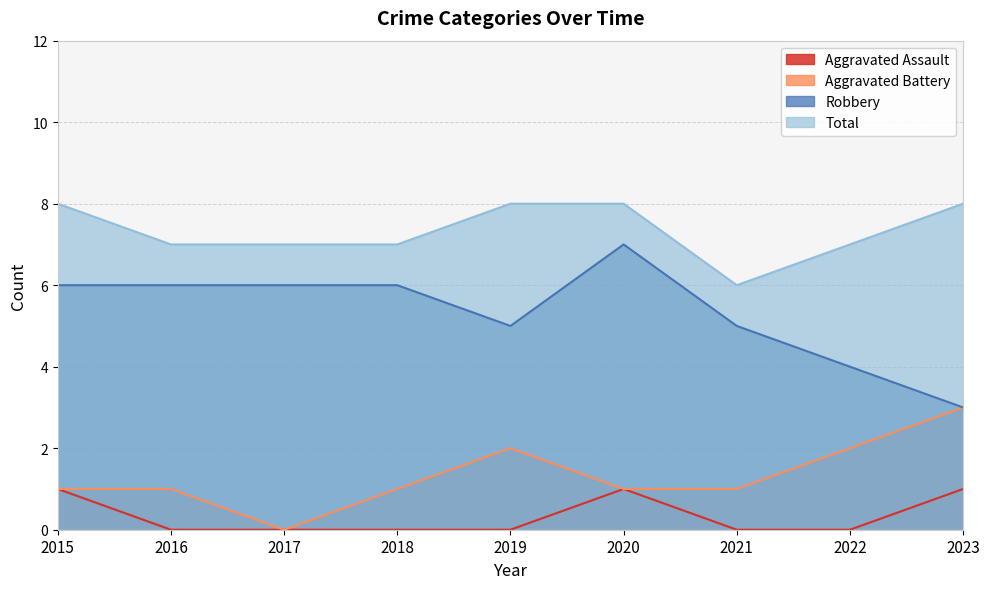

What is the difference between the maximum and minimum values in the Aggravated Battery series?

3